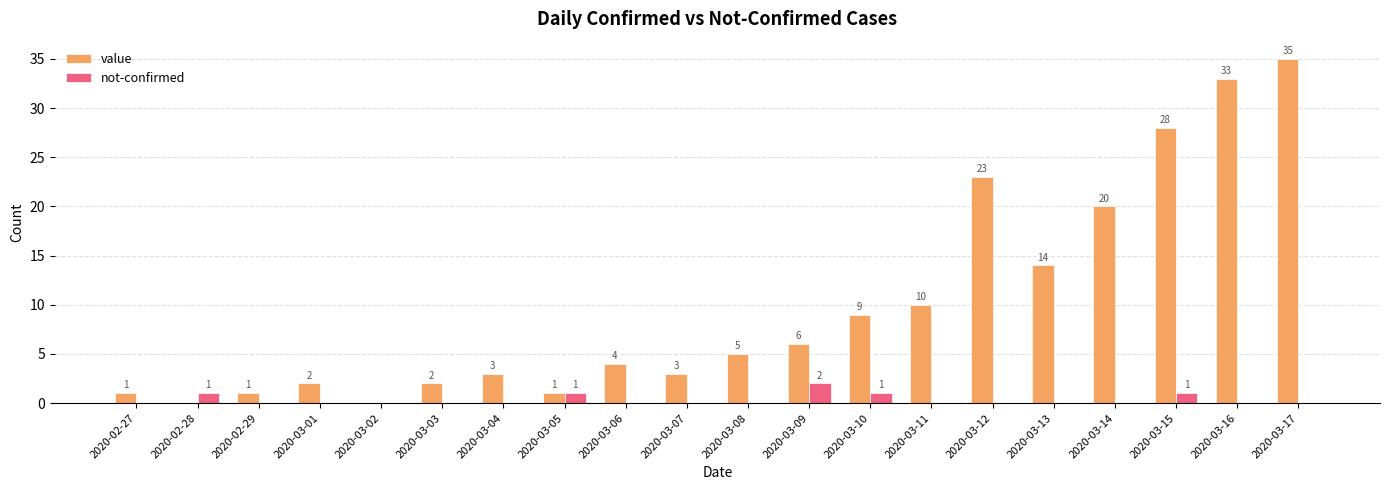

What is the sum of the value values at 2020-02-27 and 2020-03-07?

4